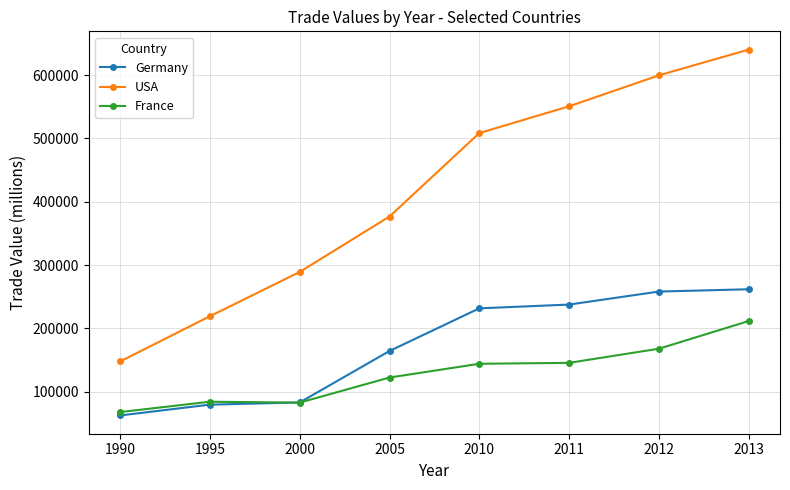

At which category is the sum across all series the highest?

2013